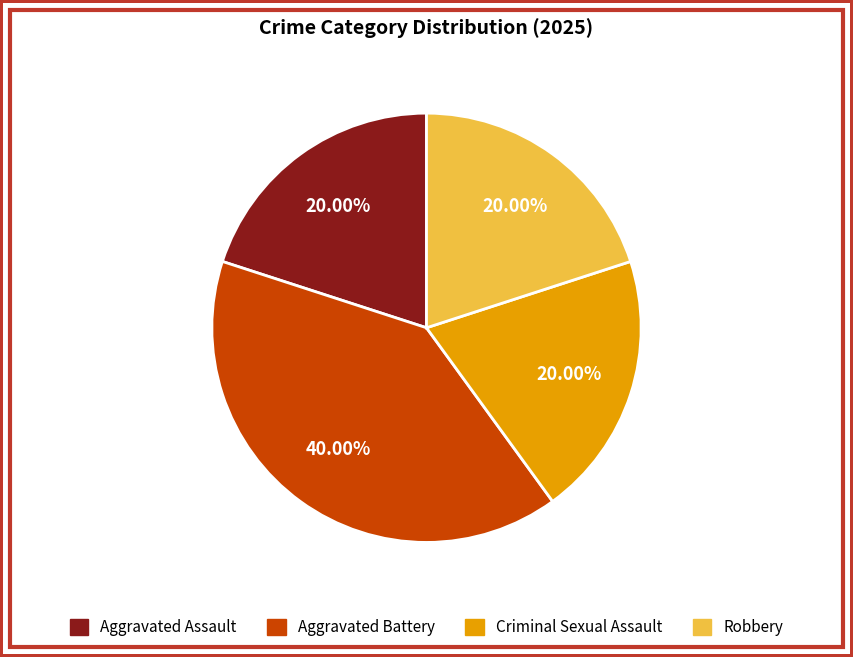

How many segments does this pie chart have?

4